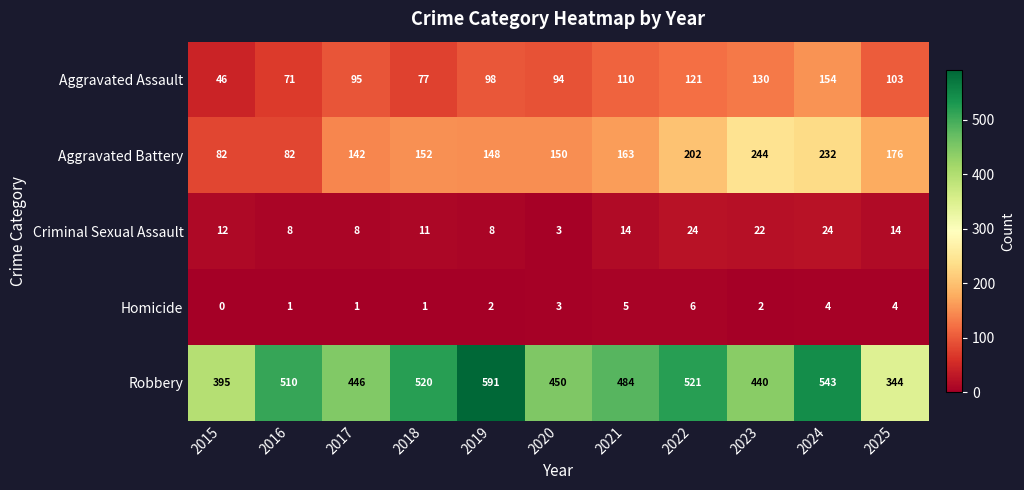

List the series in order of their peak value, highest first.

Robbery, Aggravated Battery, Aggravated Assault, Criminal Sexual Assault, Homicide